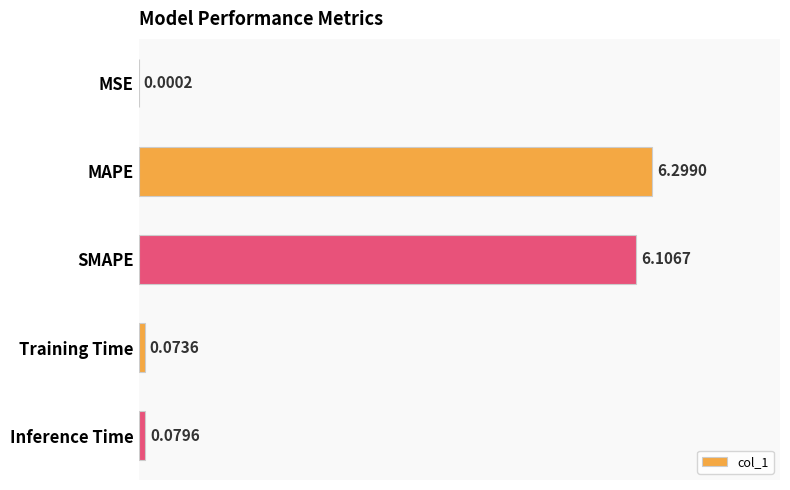

How many categories are shown in the chart?

5